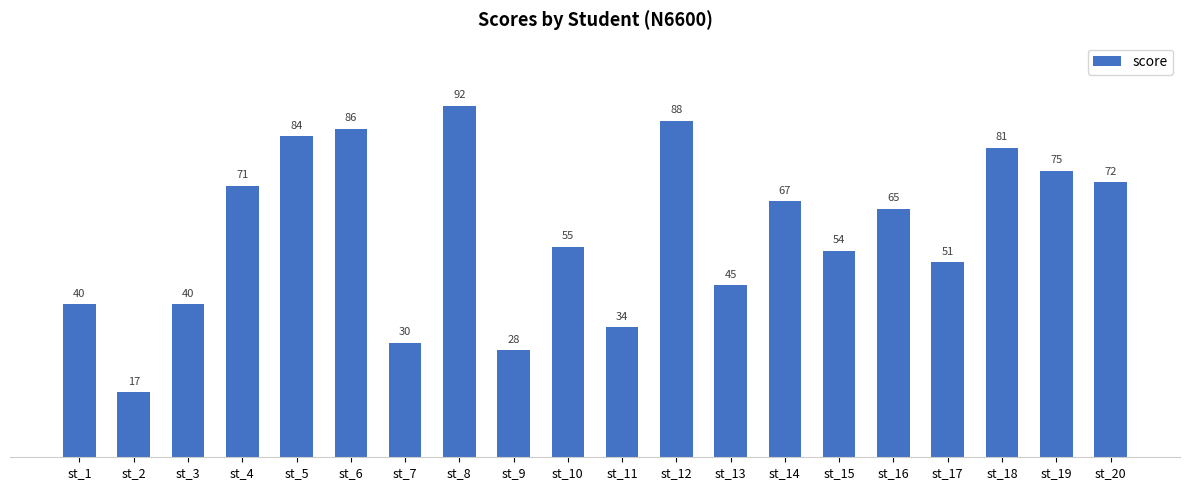

Does the chart contain stacked bars?

No